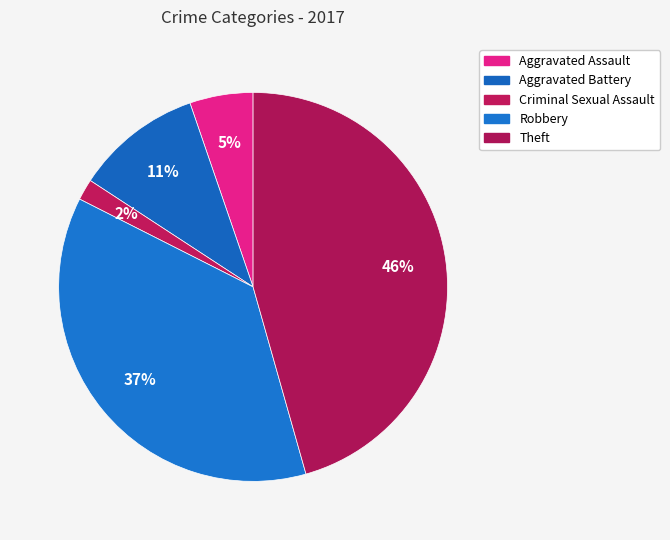

How many slices are in this pie chart?

5